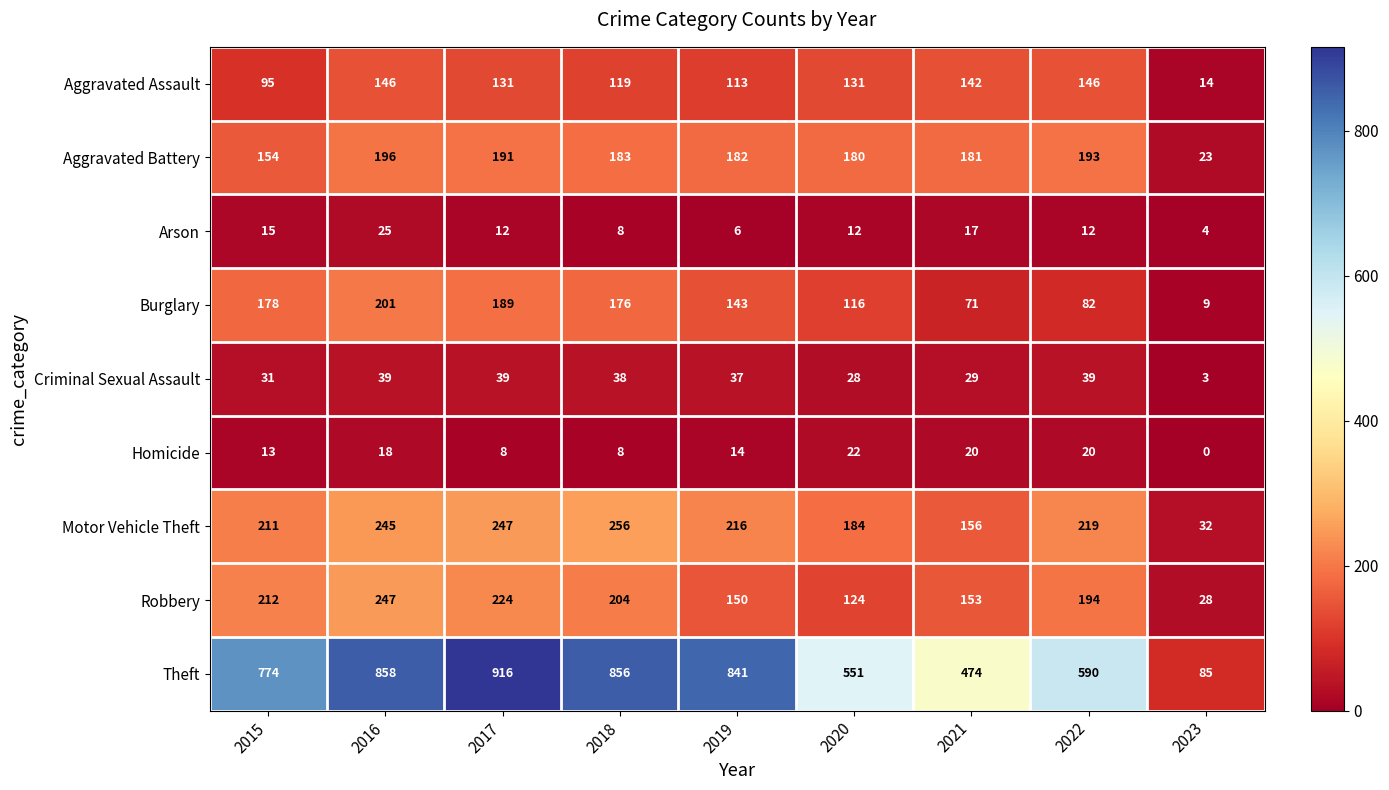

Rank the categories by Robbery value from highest to lowest.

2016, 2017, 2015, 2018, 2022, 2021, 2019, 2020, 2023